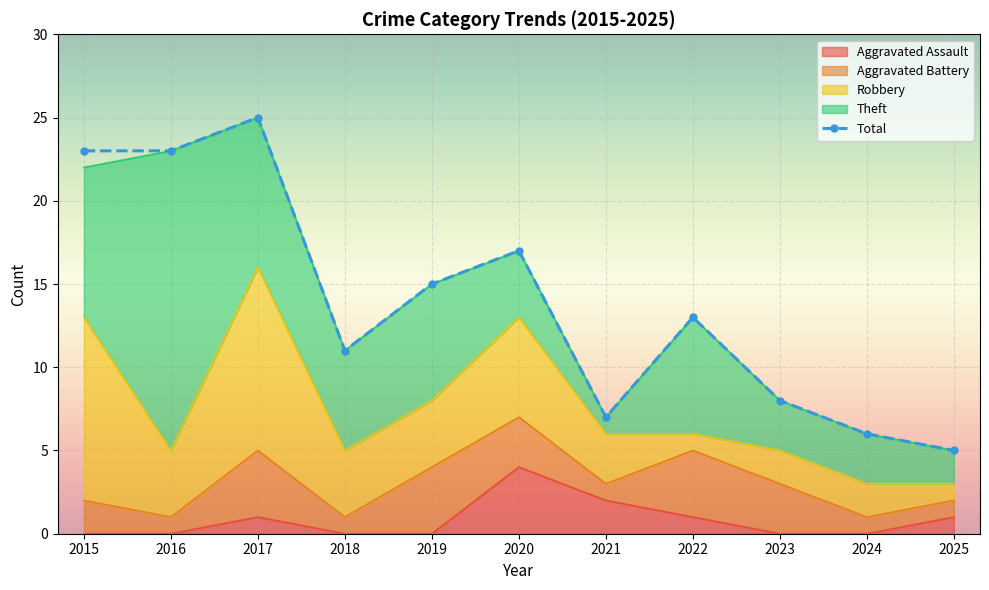

Where is the data nearest to the value 15?

2019